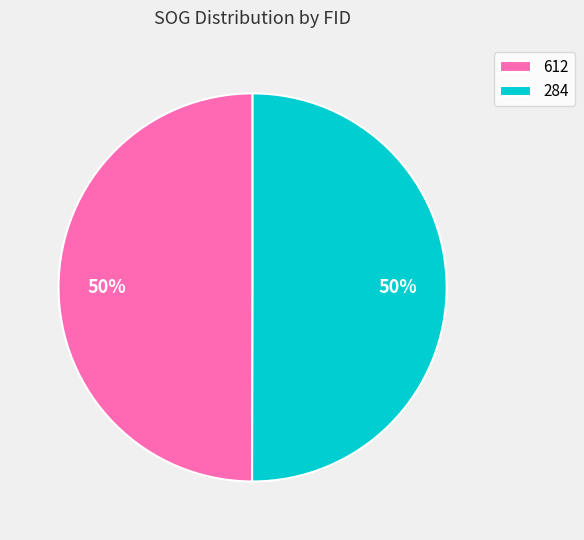

The 612 slice represents 63% of the pie. True or false?

False